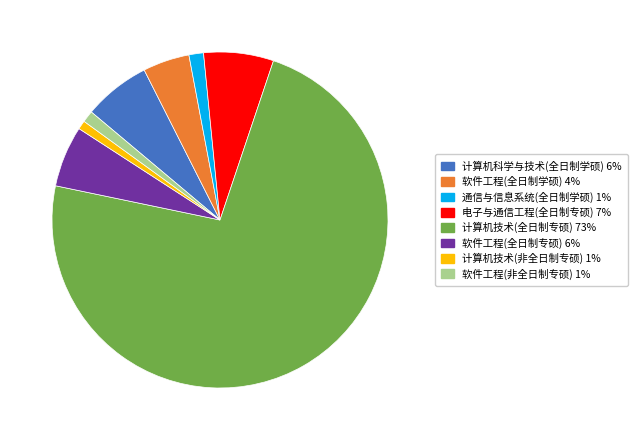

Combined, do 软件工程(全日制学硕) 4% and 软件工程(全日制专硕) 6% account for over 50%?

No